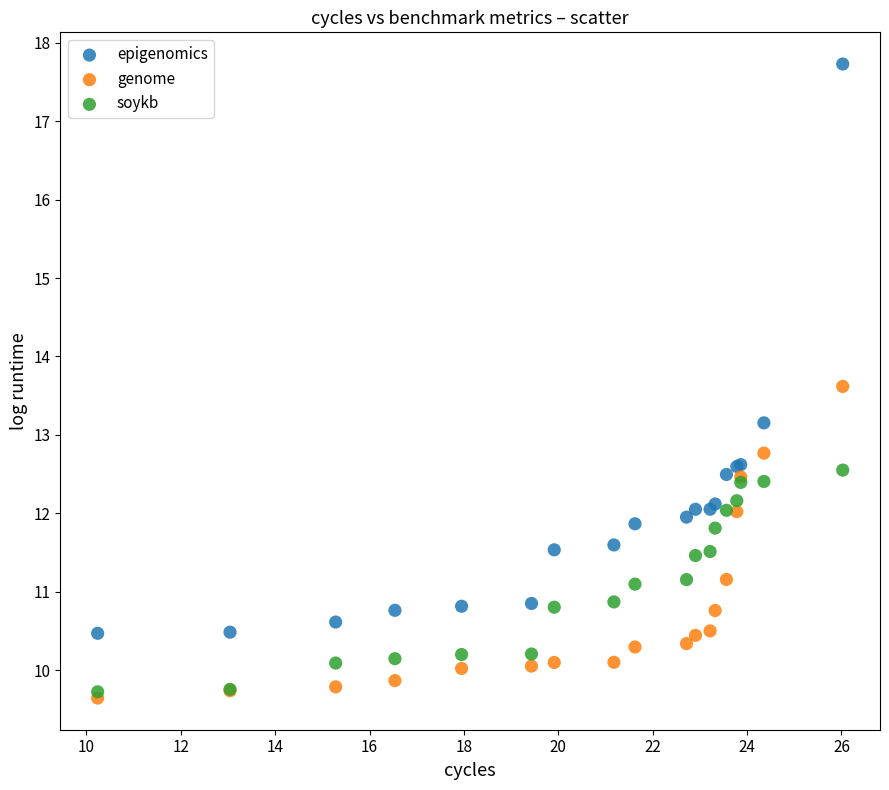

Which series reaches the minimum Y coordinate?

genome